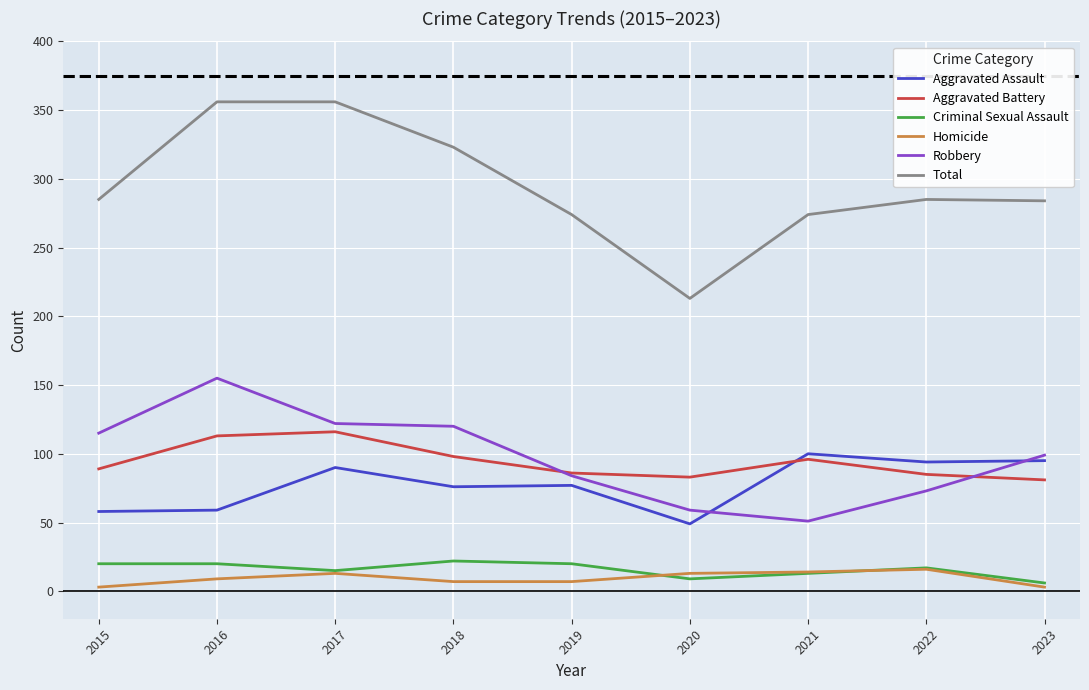

Is this an area chart (filled region under the line)?

No